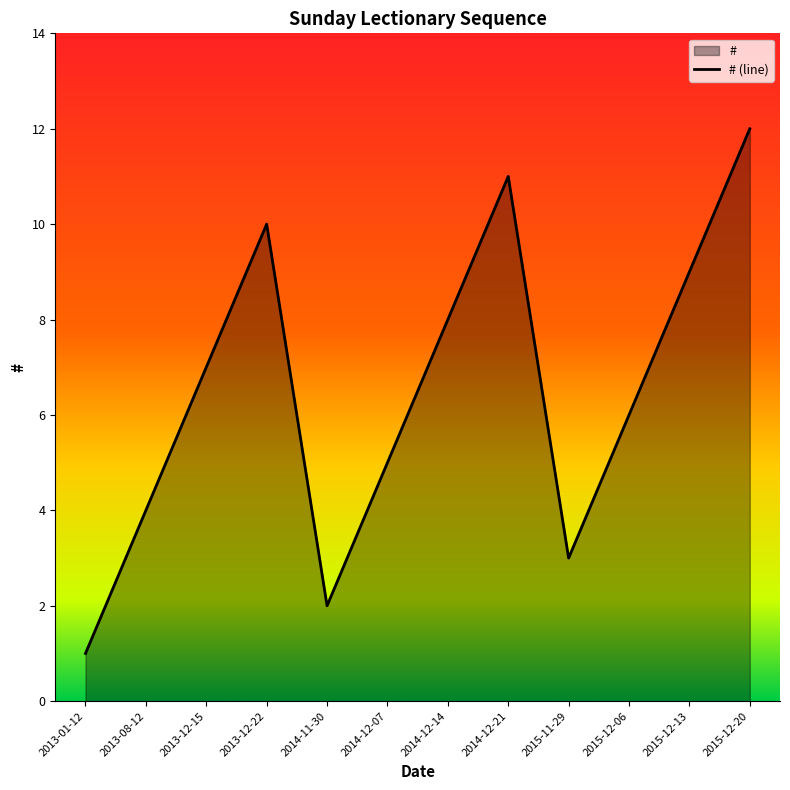

Reading left to right, transcribe all the data shown in this chart.

1	4	7	10	2	5	8	11	3	6	9	12